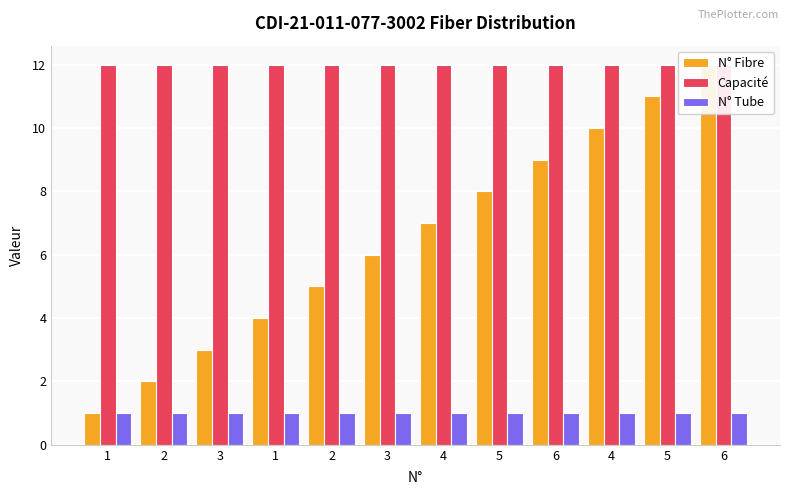

The value of N° Fibre at 1 is 1. True or false?

False